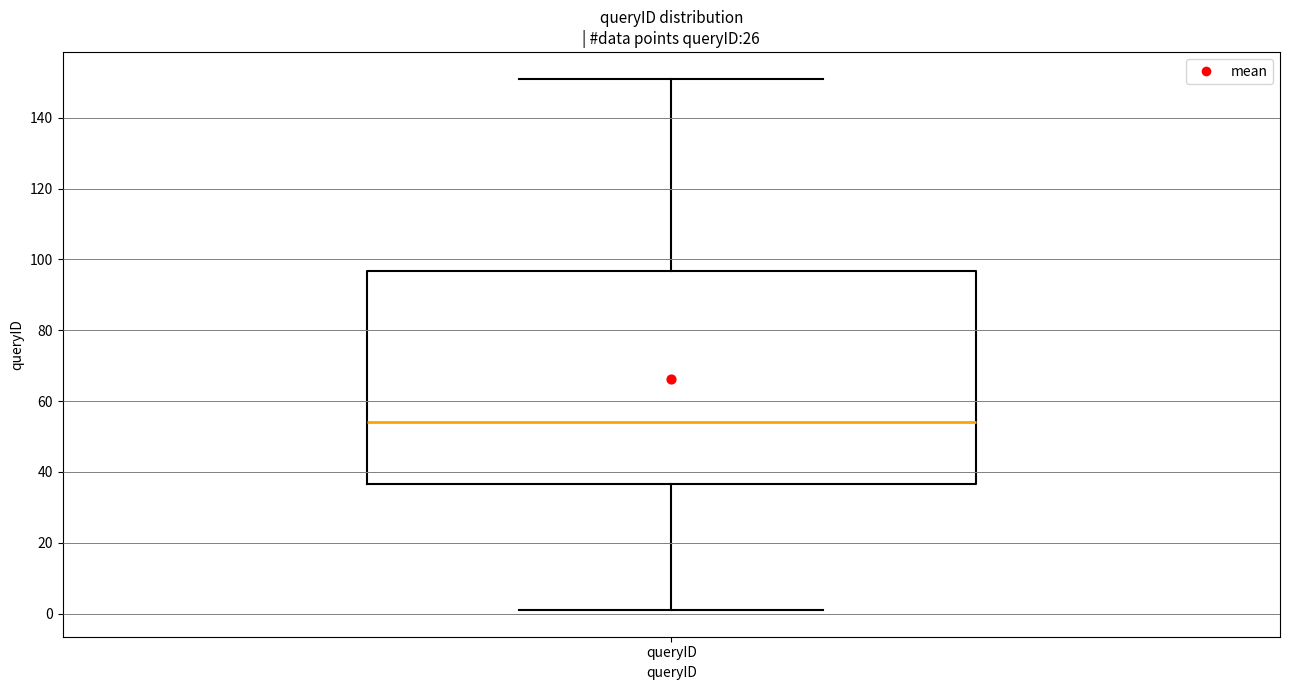

Read this box plot against the y-axis: the position of the median line, the range covered by the box, and the ends of both whiskers. The values are not printed on the chart, so give them approximately, as read against the axis.

median 54, box 36 to 96, whiskers 2 to 152